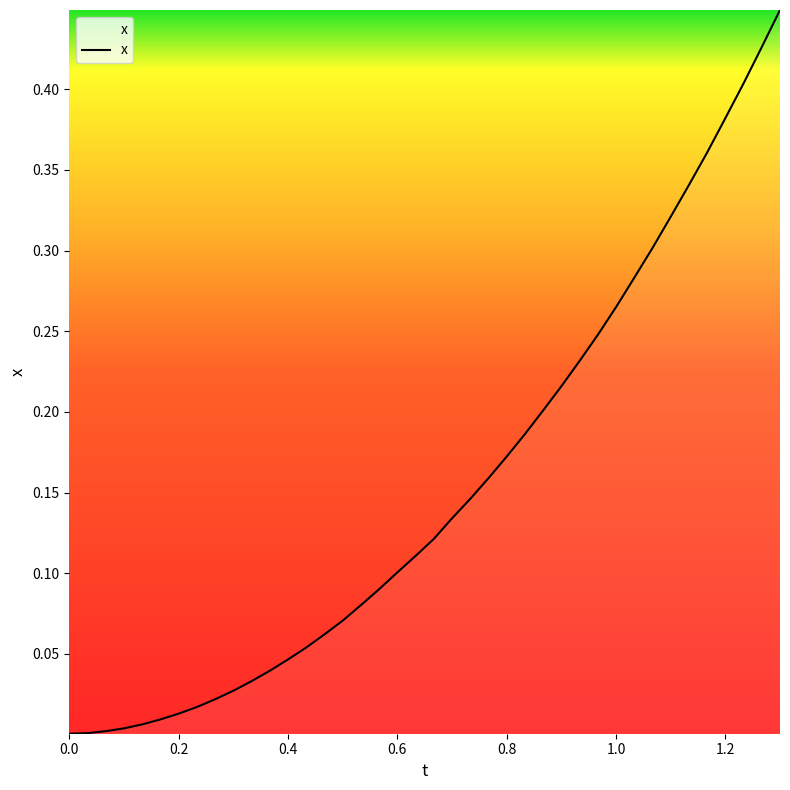

Does the chart display data point markers on the line(s)?

No